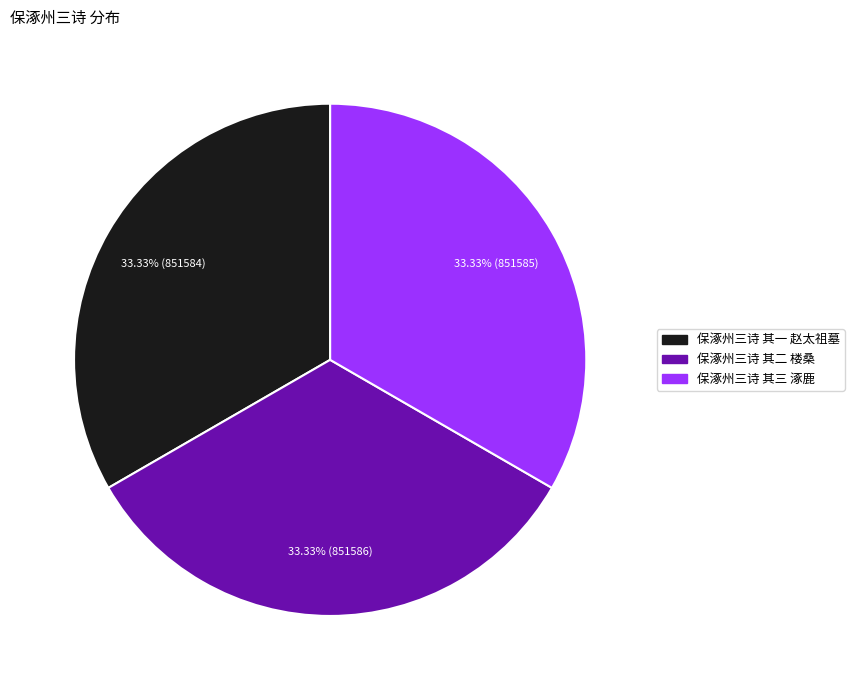

Count the number of slices in the pie.

3